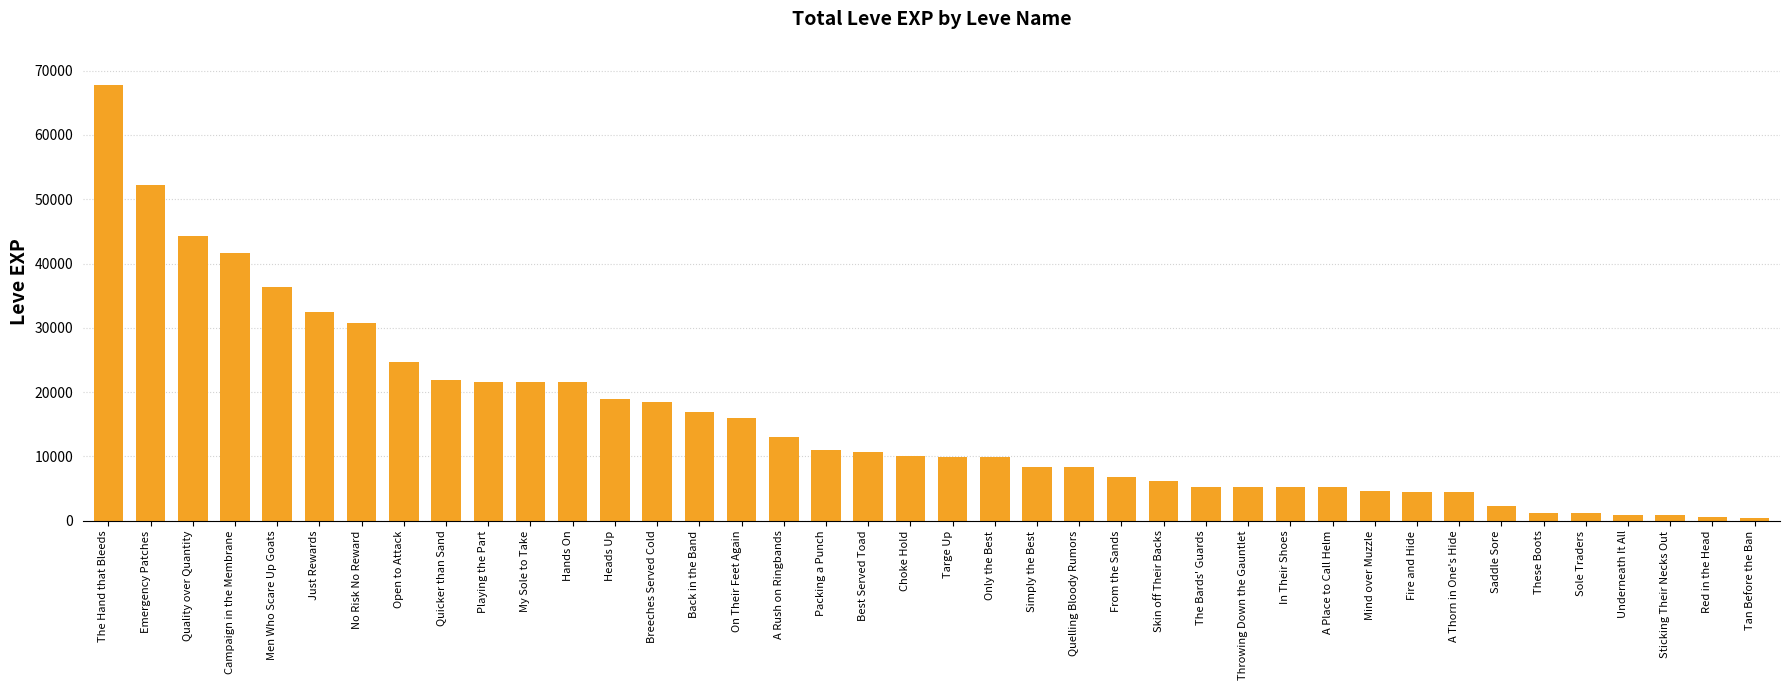

What is the label of the 10th bar from the left?

Playing the Part